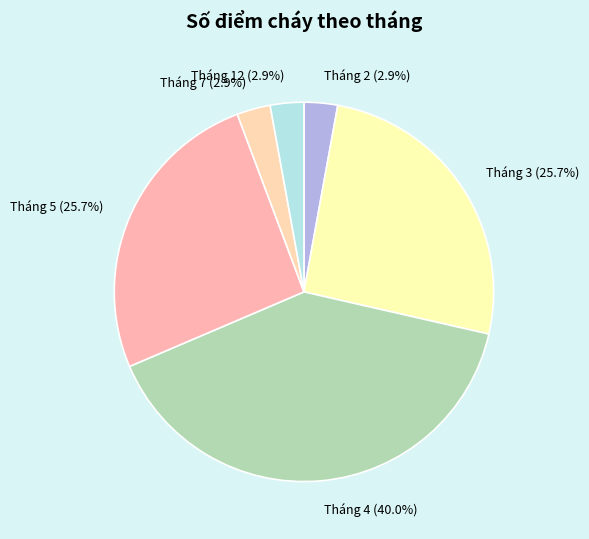

Is it true that Tháng 5 is 33% of the pie?

False